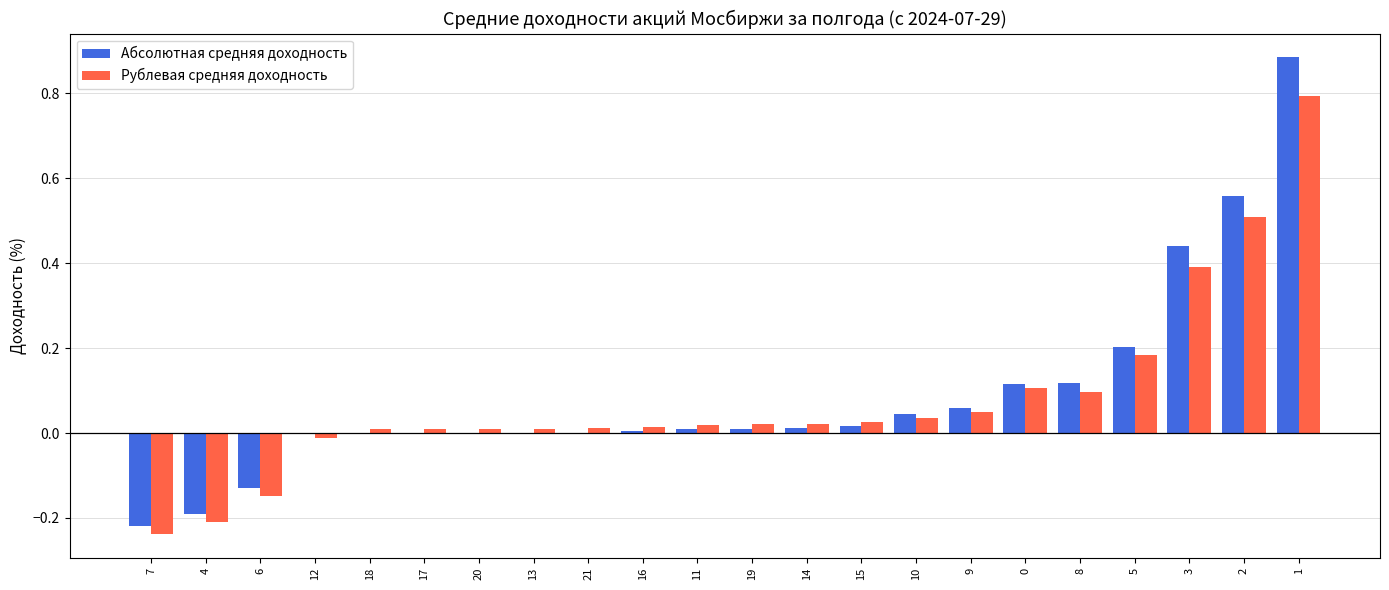

The value of Рублевая средняя доходность at 2 is 0.5. True or false?

True